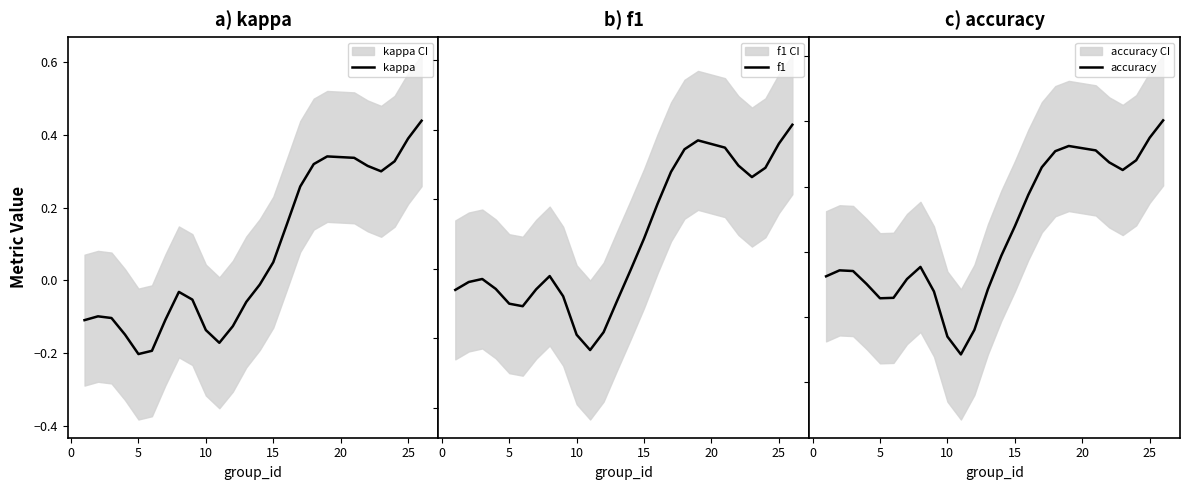

True or false: kappa has a value of 0.6 at 25.

False